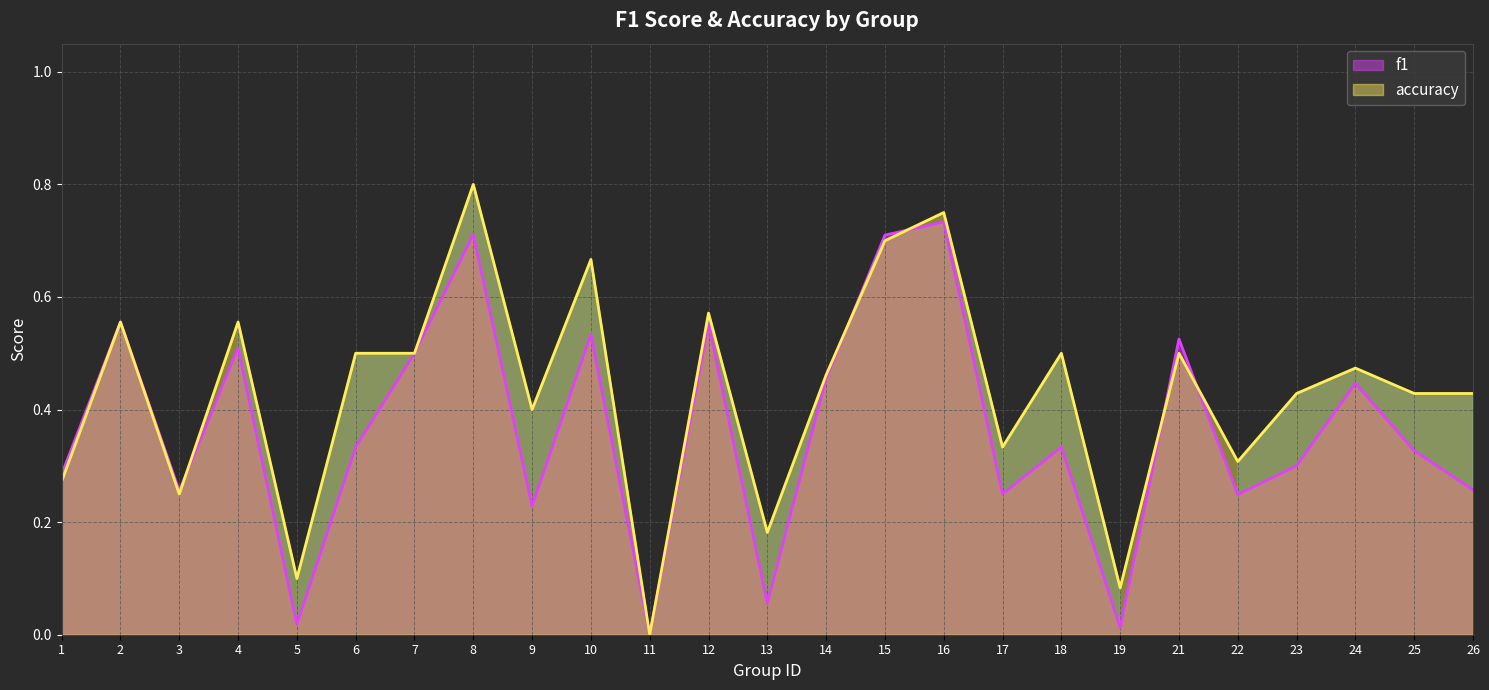

Reading right to left, what are all the values shown in this chart?

f1: 0.3	0.3	0.4	0.3	0.2	0.5	0.0	0.3	0.2	0.7	0.7	0.5	0.1	0.6	0.0	0.5	0.2	0.7	0.5	0.3	0.0	0.5	0.3	0.6	0.3
accuracy: 0.4	0.4	0.5	0.4	0.3	0.5	0.1	0.5	0.3	0.8	0.7	0.5	0.2	0.6	0.0	0.7	0.4	0.8	0.5	0.5	0.1	0.6	0.2	0.6	0.3